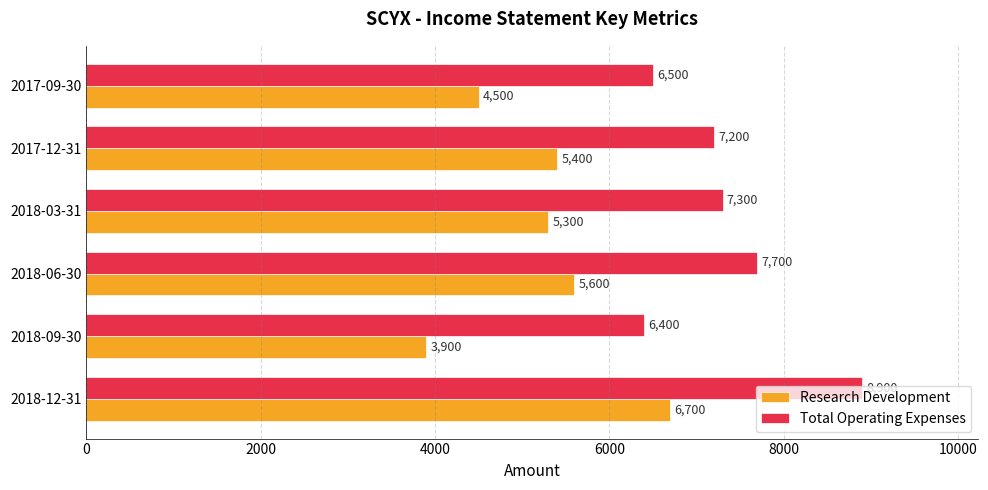

What is the smallest value displayed?

3900